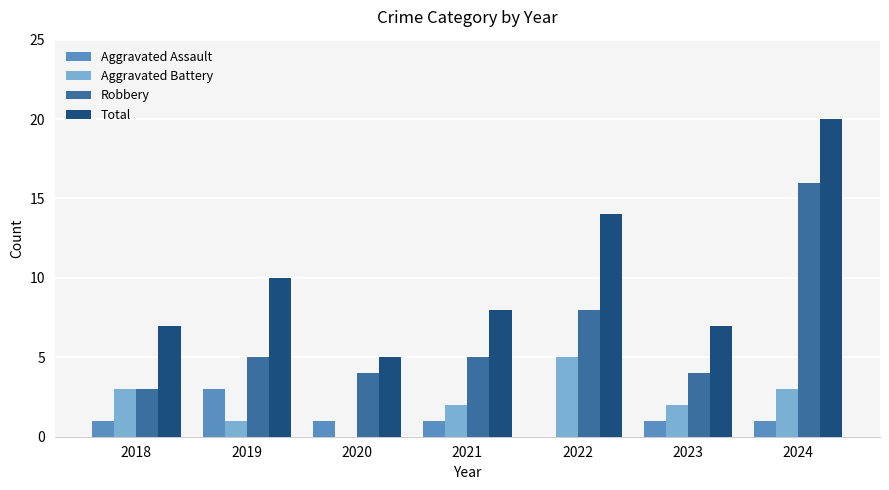

Does the chart contain stacked bars?

No